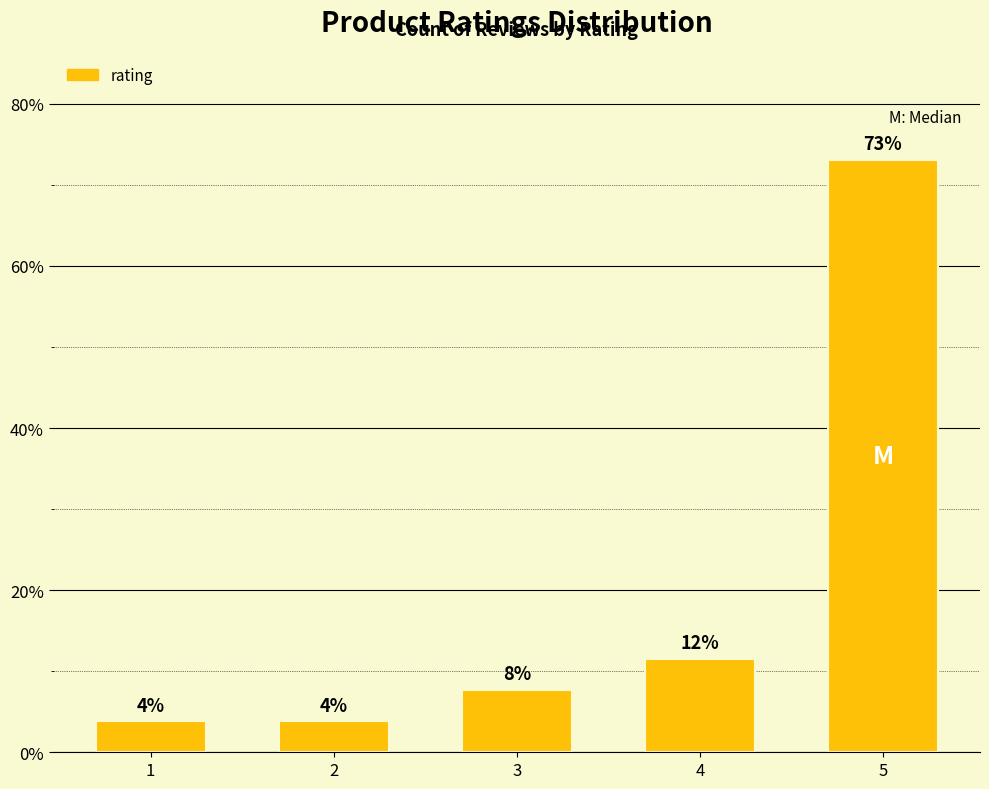

Reading left to right, transcribe all the data shown in this chart.

1=3.8	2=3.8	3=7.7	4=11.5	5=73.1